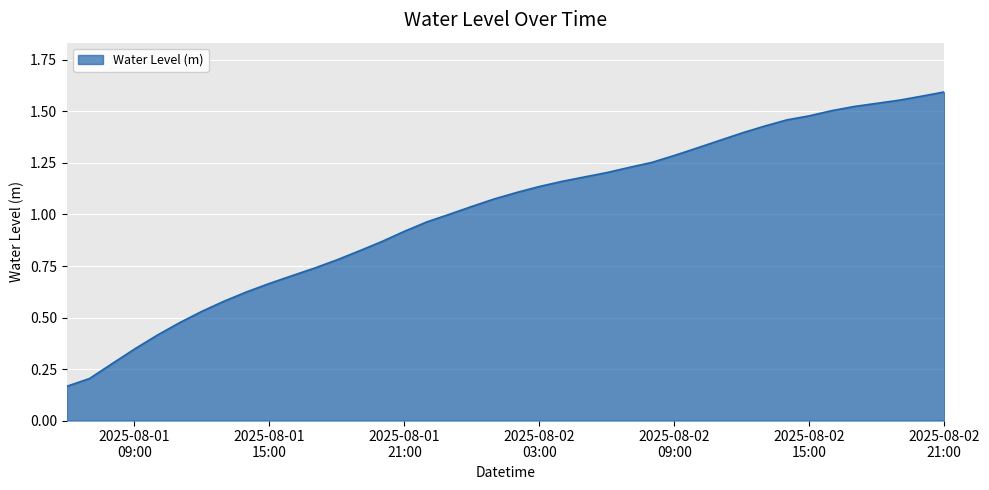

At which label is the value closest to 0?

2025-08-01 06:00:00